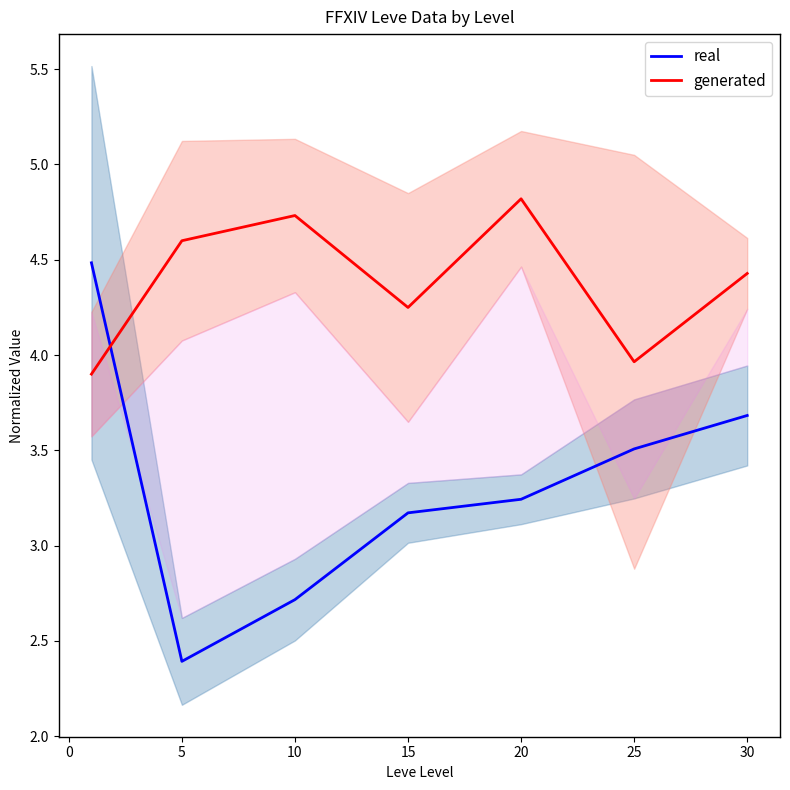

Is it true that generated equals 4.6 at 5?

True